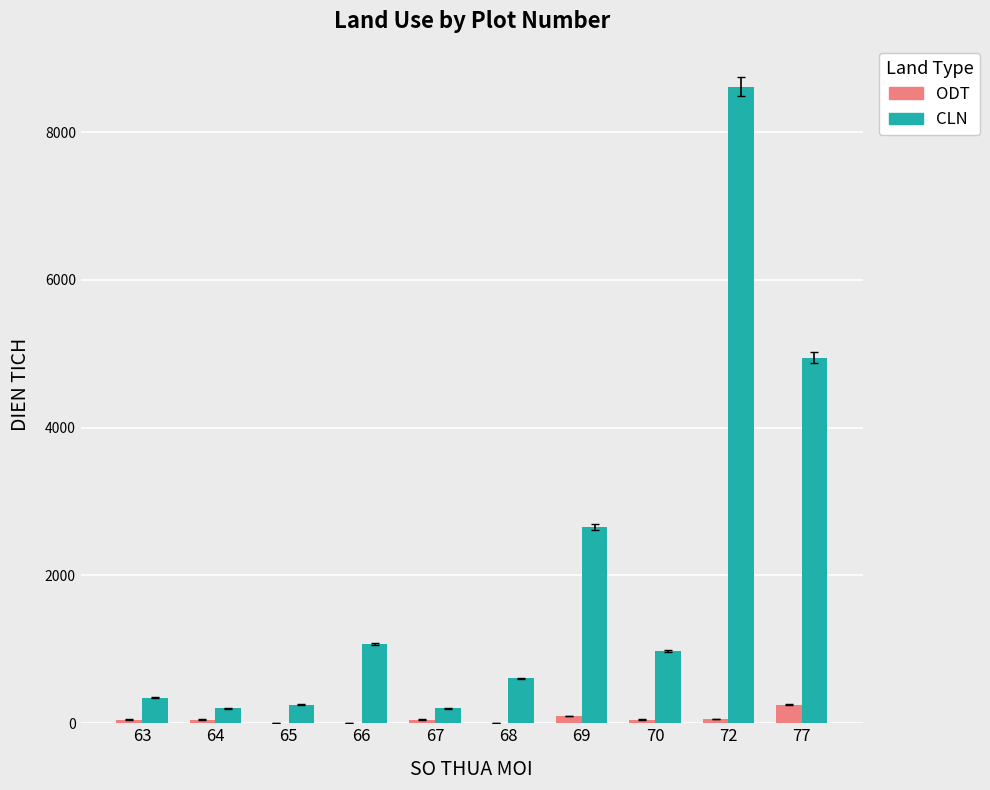

Which series has the largest total across all categories?

CLN